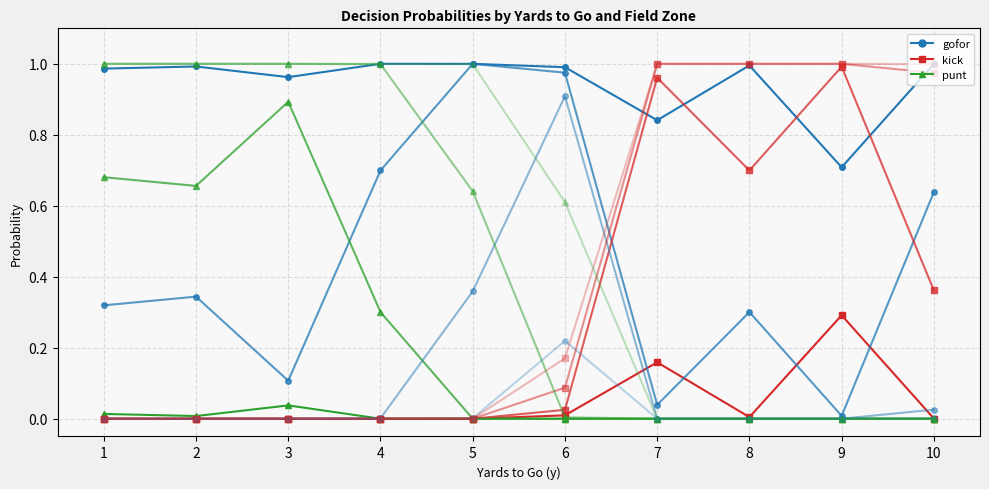

True or false: kick (fzone=1) and gofor (fzone=1) cross at least once.

False